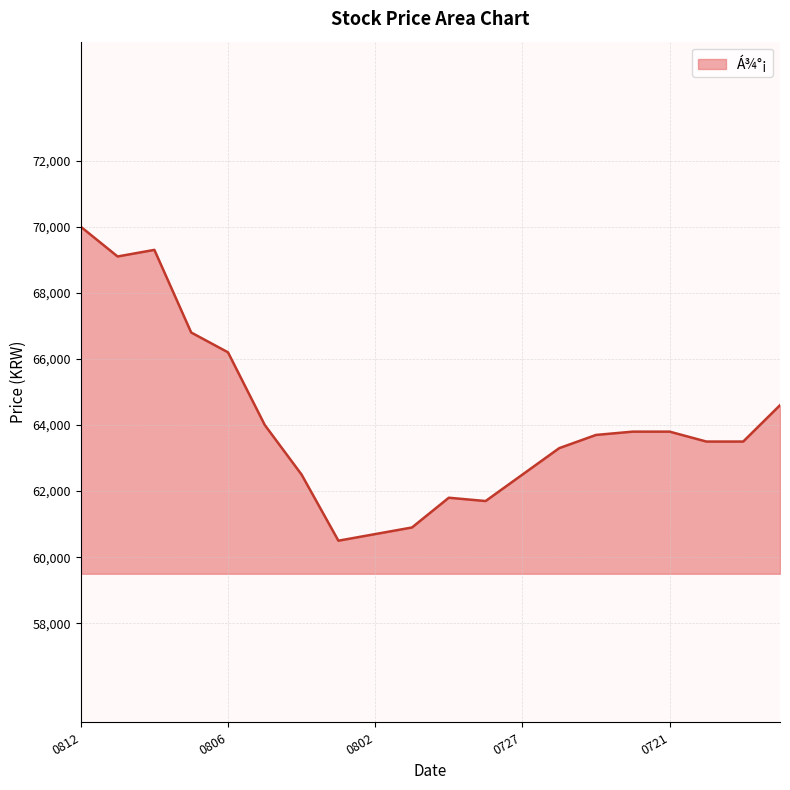

What is the minimum value shown in the chart?

60500